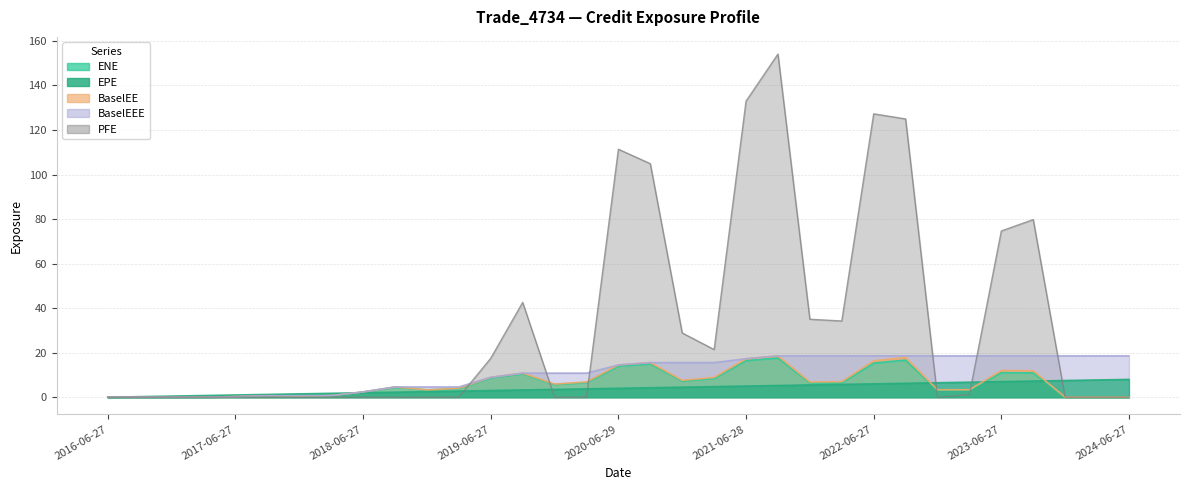

How many lines are shown in the chart?

5